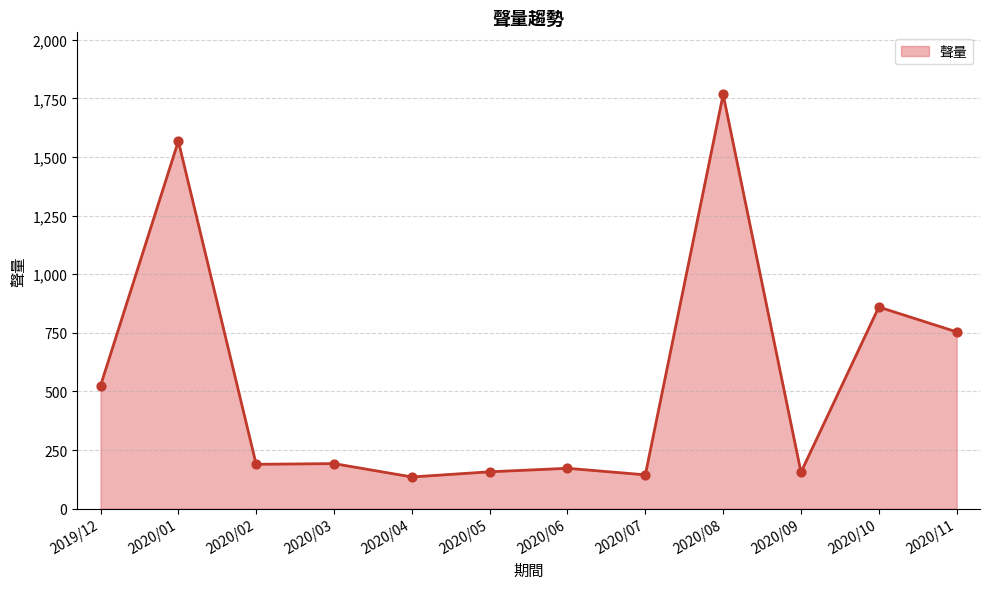

Which has a higher value, 2020/01 or 2020/03?

2020/01